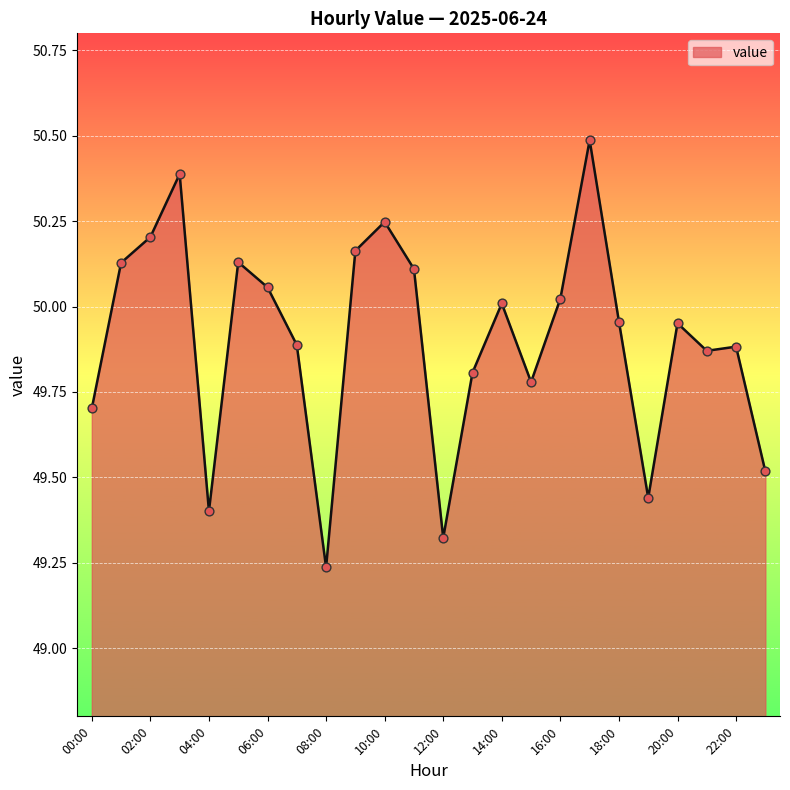

What is the greatest value displayed?

50.5